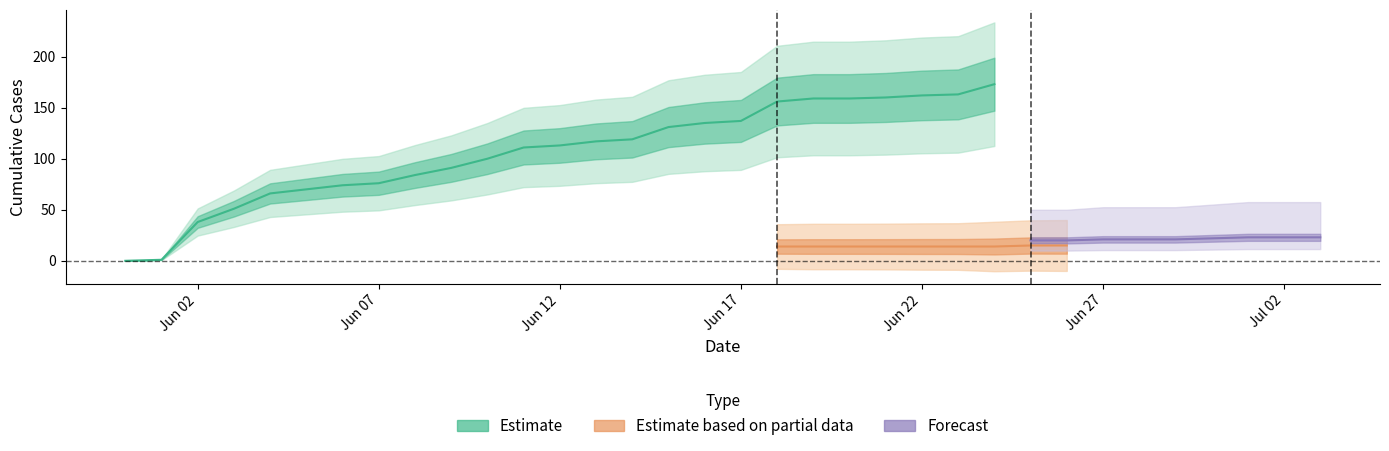

Does the chart have visible grid lines?

No